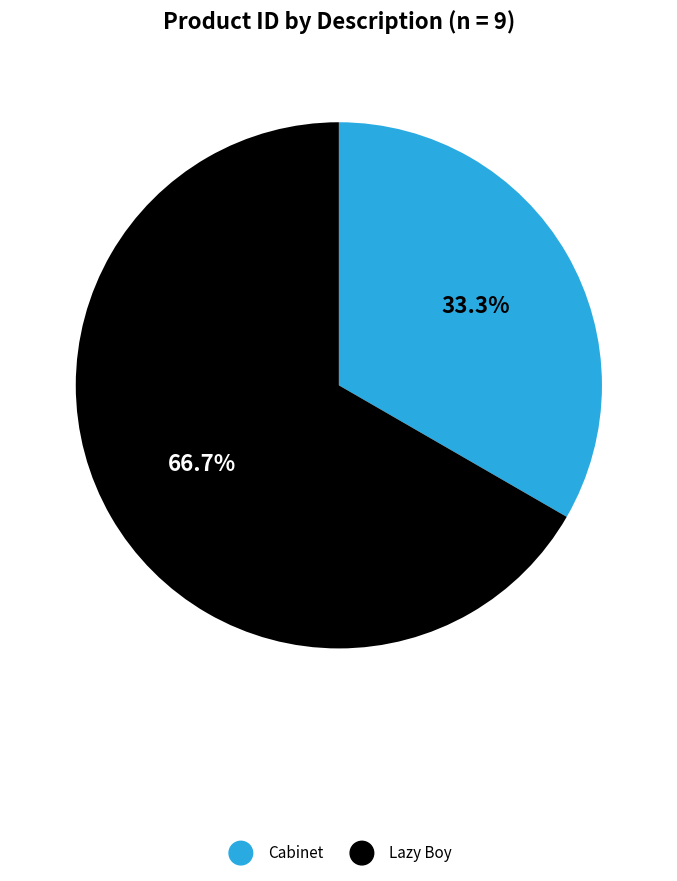

Combined, do Lazy Boy and Cabinet account for over 50%?

Yes